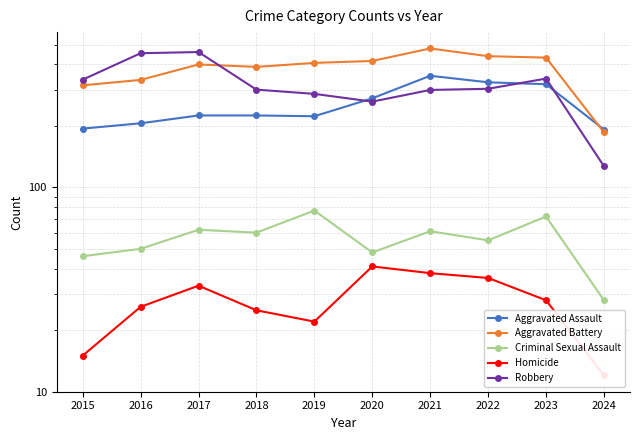

Rank the categories by Aggravated Battery value from lowest to highest.

2024, 2015, 2016, 2018, 2017, 2019, 2020, 2023, 2022, 2021